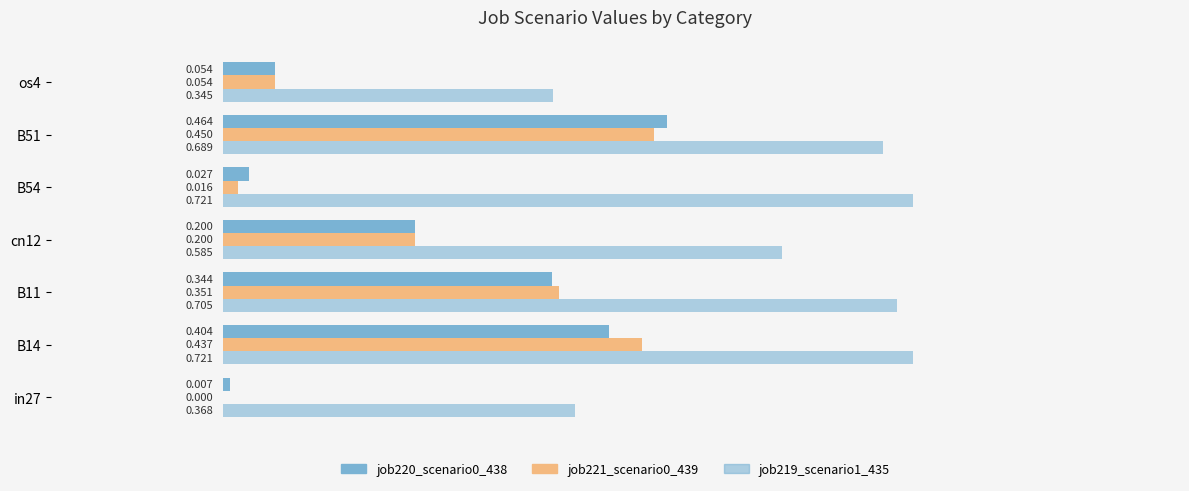

Reading left to right, list all the values displayed in this chart.

job220_scenario0_438: 0.0	0.4	0.3	0.2	0.0	0.5	0.1
job221_scenario0_439: 0.0	0.4	0.4	0.2	0.0	0.5	0.1
job219_scenario1_435: 0.4	0.7	0.7	0.6	0.7	0.7	0.3